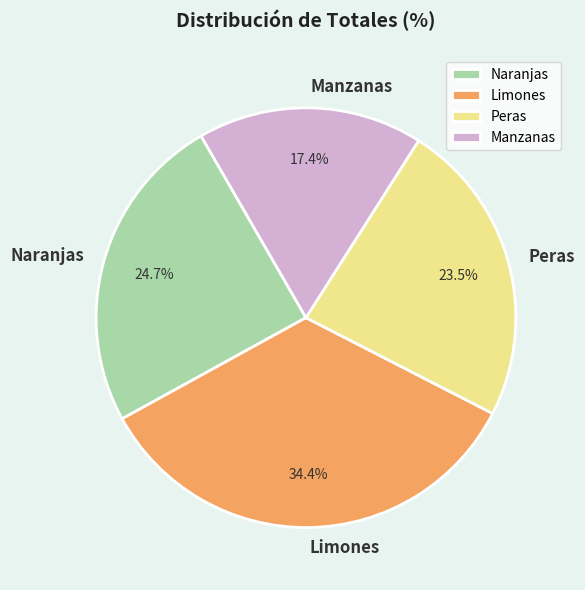

How many slices are in this pie chart?

4